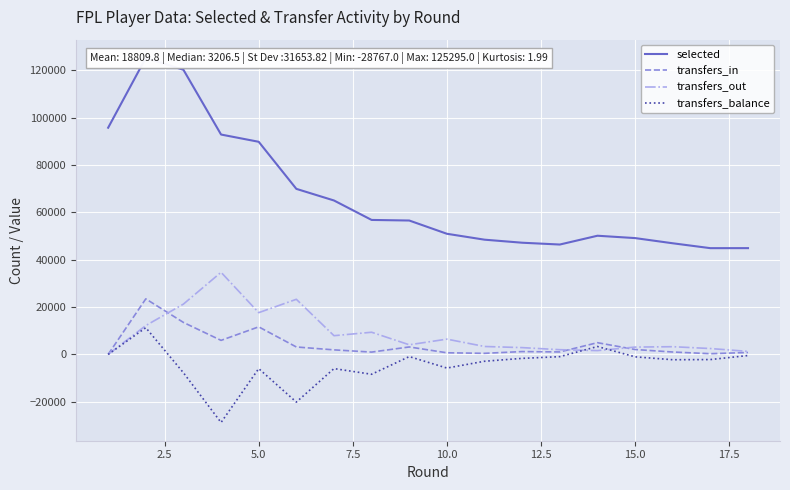

What is the minimum value for transfers_balance?

-28767